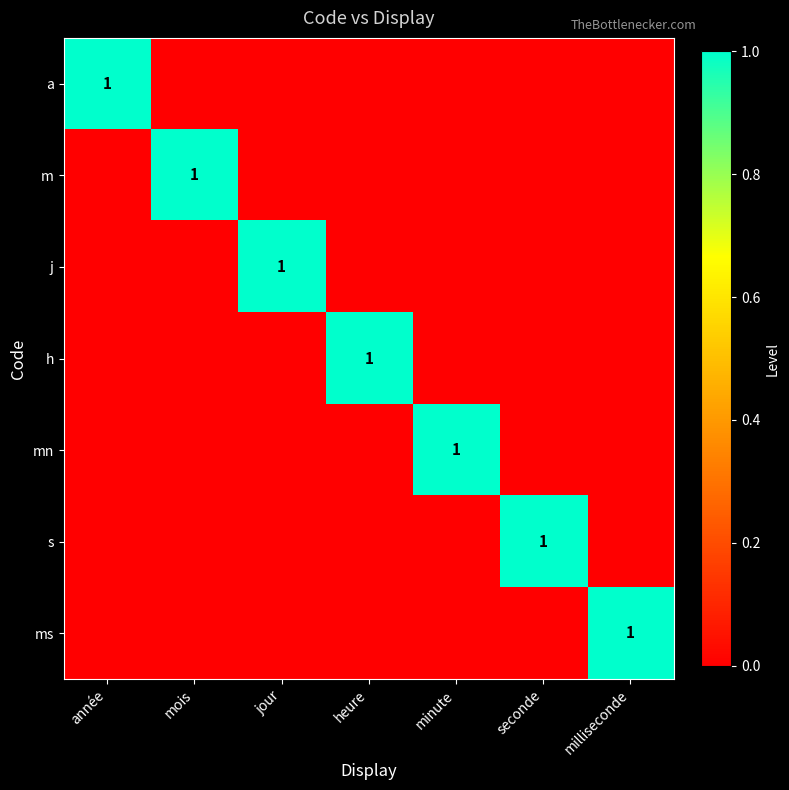

What is the difference between the highest and lowest values at minute?

1